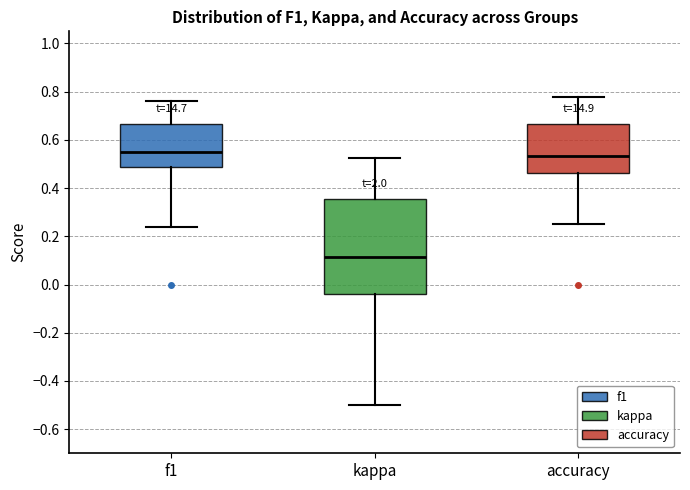

Which box is the tallest, from its lower edge to its upper edge?

kappa